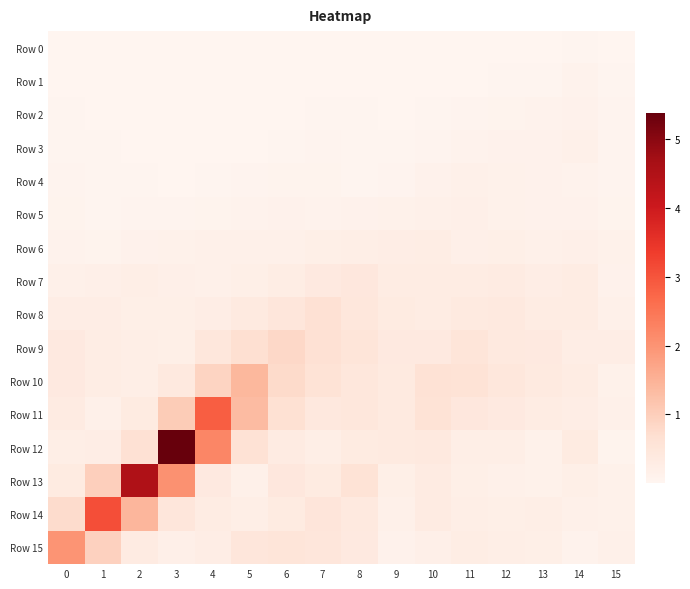

Reading left to right, list all the values displayed in this chart.

Row 0: 0=0.0	1=0.0	2=0.0	3=0.0	4=0.0	5=0.0	6=0.0	7=0.0	8=0.0	9=0.0	10=0.0	11=0.0	12=0.0	13=0.0	14=0.0	15=0.0
Row 1: 0=0.0	1=0.0	2=0.0	3=0.0	4=0.0	5=0.0	6=0.0	7=0.0	8=0.0	9=0.0	10=0.0	11=0.0	12=0.0	13=0.0	14=0.1	15=0.0
Row 2: 0=0.0	1=0.0	2=0.0	3=0.0	4=0.0	5=0.0	6=0.0	7=0.0	8=0.0	9=0.0	10=0.0	11=0.0	12=0.1	13=0.1	14=0.1	15=0.1
Row 3: 0=0.0	1=0.0	2=0.0	3=0.0	4=0.0	5=0.0	6=0.0	7=0.1	8=0.0	9=0.0	10=0.1	11=0.1	12=0.1	13=0.1	14=0.2	15=0.1
Row 4: 0=0.1	1=0.0	2=0.0	3=0.0	4=0.0	5=0.0	6=0.1	7=0.1	8=0.0	9=0.1	10=0.1	11=0.2	12=0.1	13=0.1	14=0.1	15=0.1
Row 5: 0=0.1	1=0.0	2=0.1	3=0.0	4=0.1	5=0.1	6=0.1	7=0.1	8=0.1	9=0.1	10=0.2	11=0.2	12=0.1	13=0.1	14=0.1	15=0.1
Row 6: 0=0.1	1=0.1	2=0.1	3=0.1	4=0.2	5=0.2	6=0.2	7=0.2	8=0.2	9=0.2	10=0.3	11=0.2	12=0.2	13=0.2	14=0.2	15=0.1
Row 7: 0=0.2	1=0.2	2=0.2	3=0.2	4=0.2	5=0.2	6=0.3	7=0.4	8=0.4	9=0.3	10=0.3	11=0.3	12=0.3	13=0.2	14=0.3	15=0.1
Row 8: 0=0.3	1=0.2	2=0.2	3=0.2	4=0.2	5=0.4	6=0.5	7=0.6	8=0.5	9=0.3	10=0.3	11=0.3	12=0.4	13=0.3	14=0.3	15=0.2
Row 9: 0=0.4	1=0.3	2=0.2	3=0.2	4=0.4	5=0.7	6=0.8	7=0.6	8=0.5	9=0.4	10=0.4	11=0.5	12=0.4	13=0.4	14=0.3	15=0.2
Row 10: 0=0.4	1=0.3	2=0.2	3=0.4	4=0.9	5=1.4	6=0.8	7=0.6	8=0.5	9=0.4	10=0.6	11=0.6	12=0.5	13=0.4	14=0.3	15=0.1
Row 11: 0=0.3	1=0.2	2=0.3	3=1.0	4=2.9	5=1.3	6=0.6	7=0.4	8=0.5	9=0.4	10=0.6	11=0.4	12=0.4	13=0.3	14=0.2	15=0.2
Row 12: 0=0.2	1=0.2	2=0.6	3=5.4	4=2.2	5=0.6	6=0.3	7=0.2	8=0.3	9=0.3	10=0.4	11=0.2	12=0.2	13=0.1	14=0.3	15=0.1
Row 13: 0=0.3	1=1.0	2=4.5	3=2.0	4=0.4	5=0.2	6=0.4	7=0.3	8=0.6	9=0.2	10=0.3	11=0.2	12=0.2	13=0.1	14=0.2	15=0.1
Row 14: 0=0.7	1=3.1	2=1.4	3=0.5	4=0.3	5=0.2	6=0.3	7=0.5	8=0.4	9=0.2	10=0.3	11=0.2	12=0.2	13=0.2	14=0.2	15=0.1
Row 15: 0=2.0	1=0.9	2=0.3	3=0.2	4=0.3	5=0.5	6=0.5	7=0.5	8=0.4	9=0.1	10=0.2	11=0.3	12=0.2	13=0.2	14=0.1	15=0.2